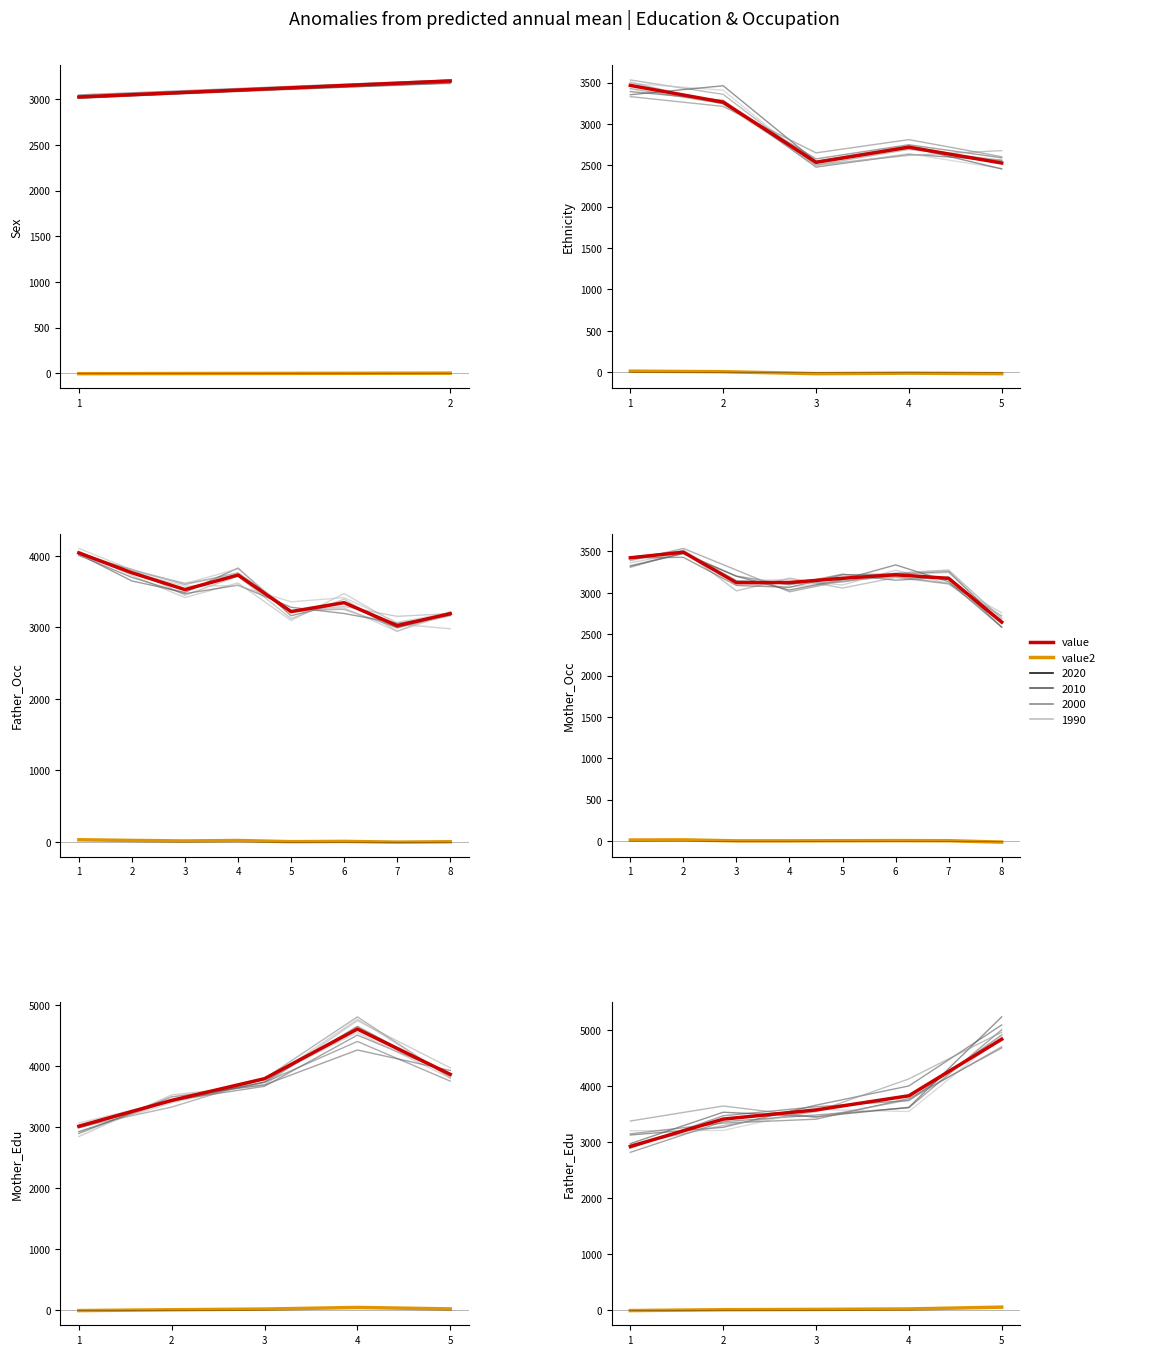

What is the difference between the value2 values at 3 and 4?

8.1